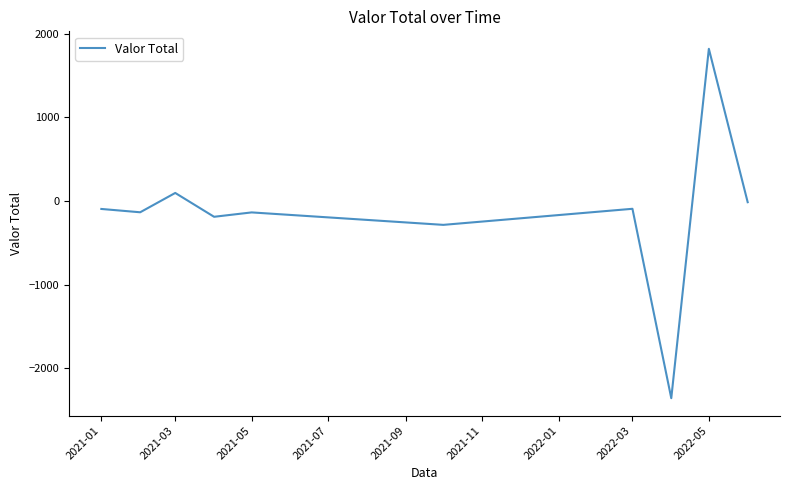

How many distinct data groups are displayed?

1